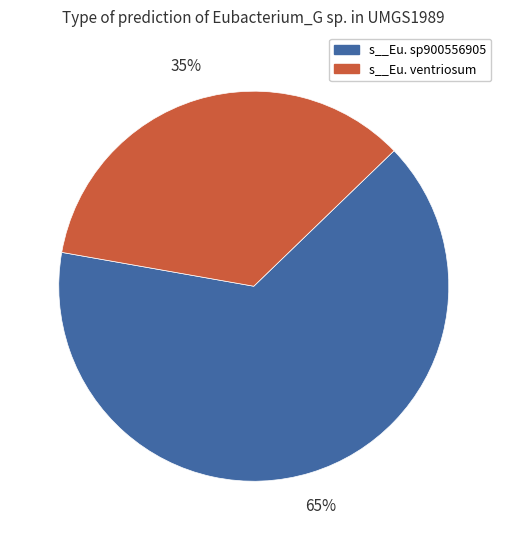

To the nearest percent, what is the difference between the largest and smallest slice percentages?

30%